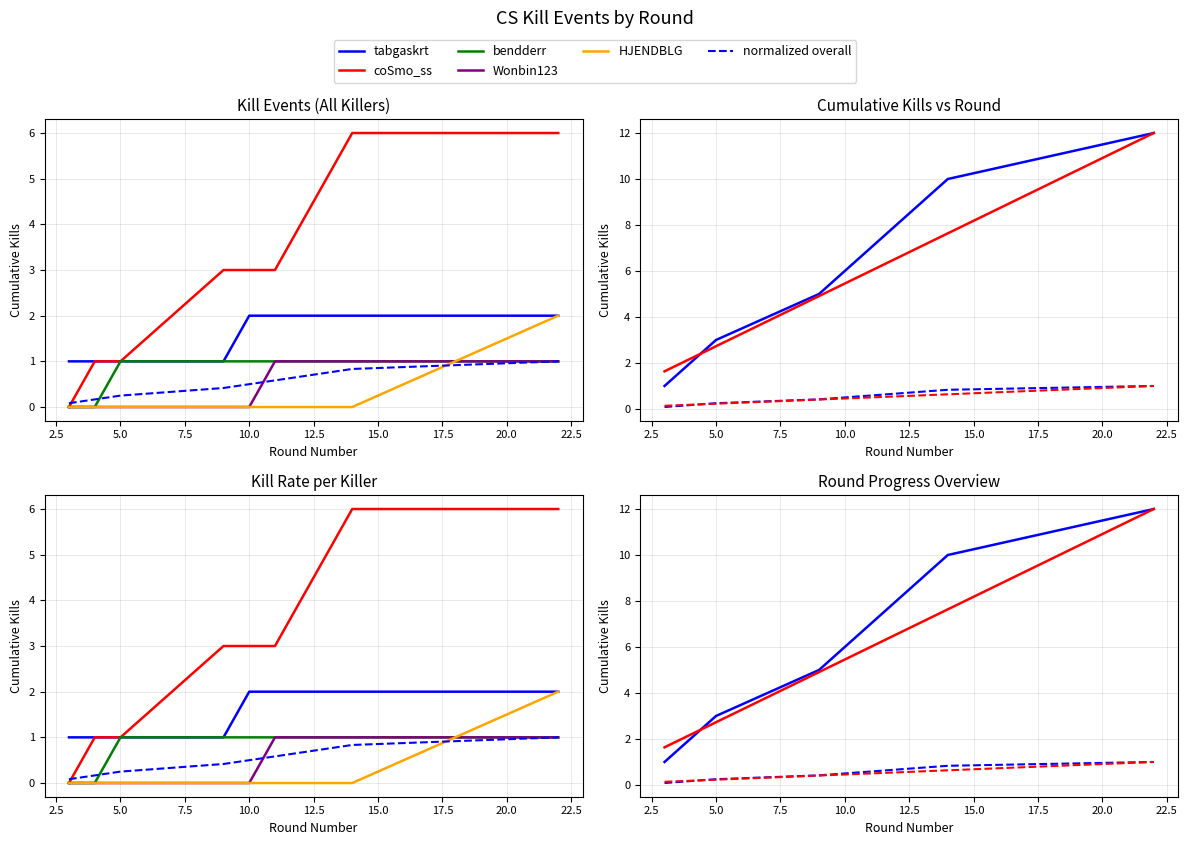

After their last crossing, which series has the higher values: Killer Kills or Cumulative Kills?

Cumulative Kills